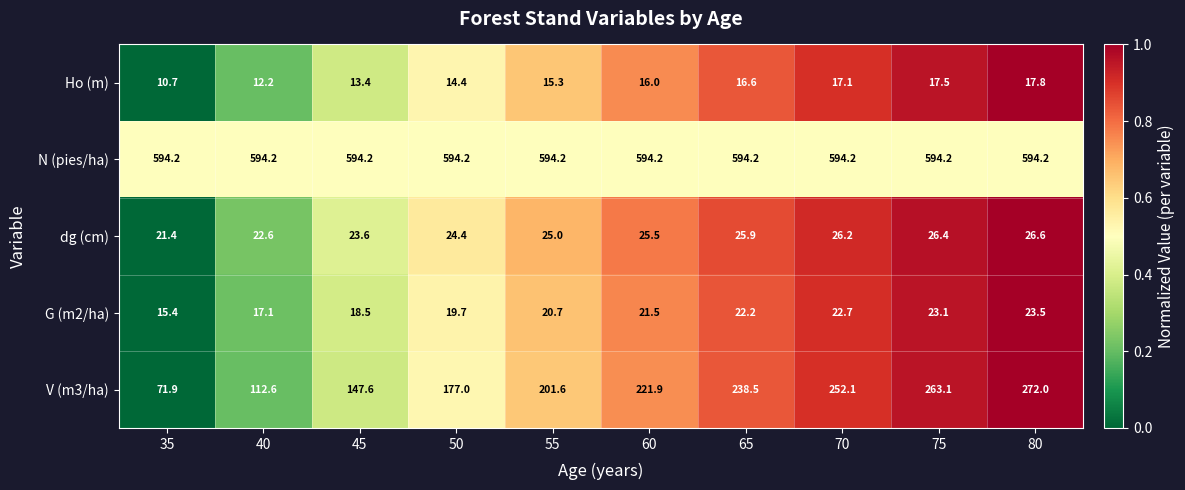

At which label is G (m2/ha) closest to 19?

45